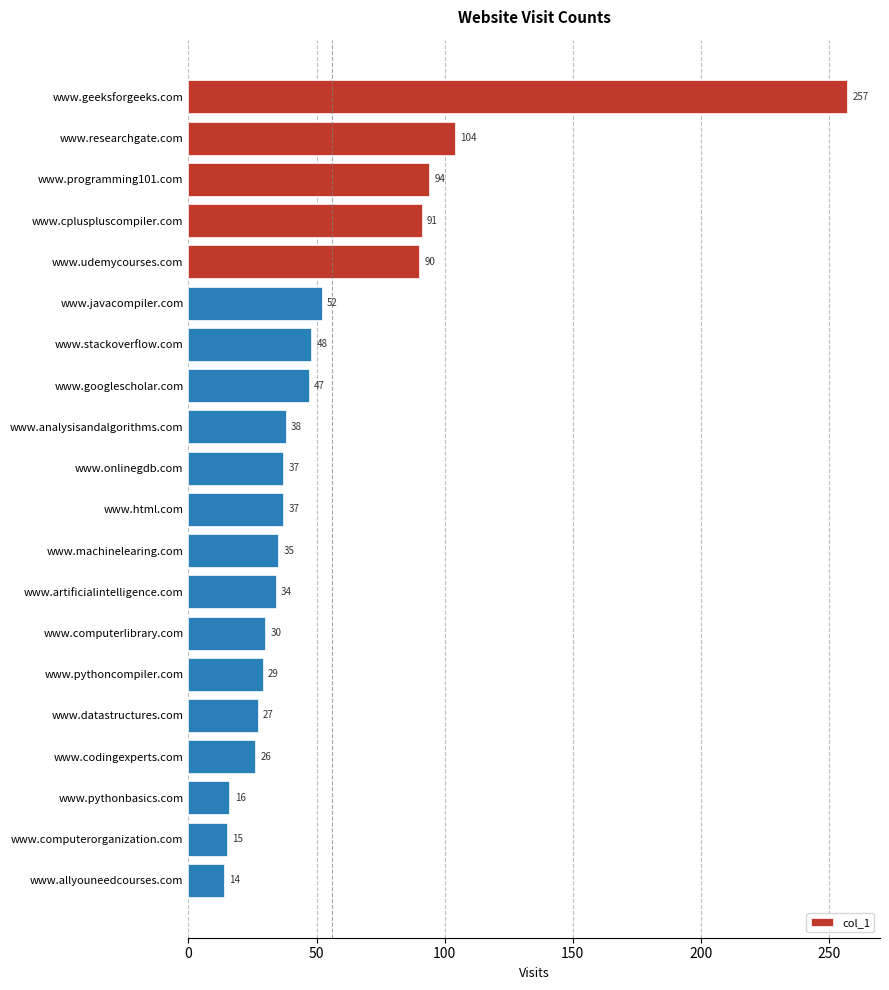

What is the sum of the values at www.udemycourses.com and www.pythonbasics.com?

106